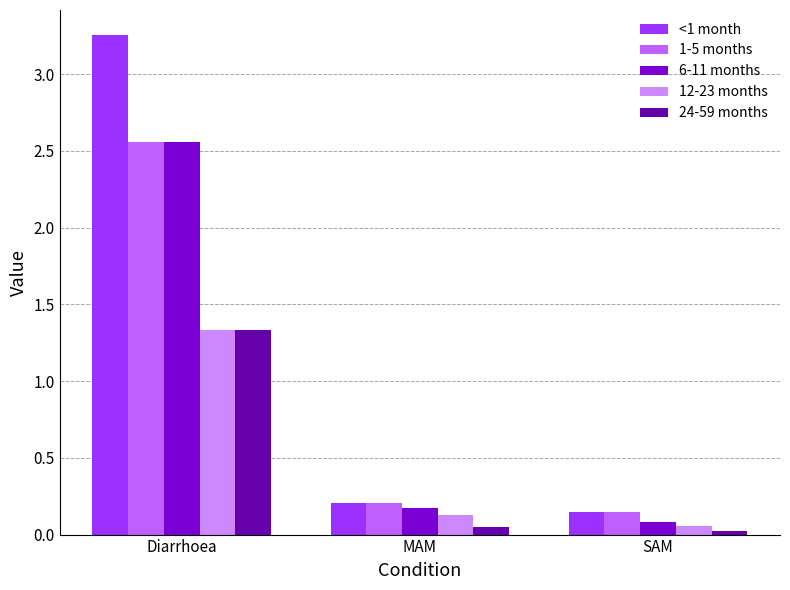

The value of 24-59 months at Diarrhoea is 1.3. True or false?

True